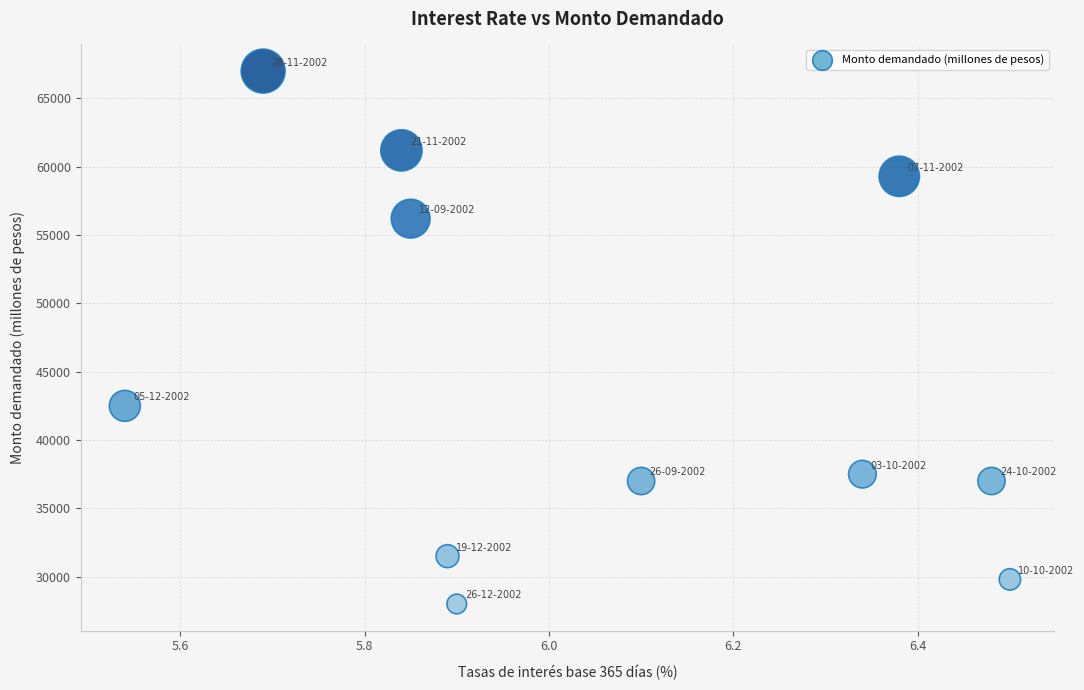

What is the average Y value?

44273